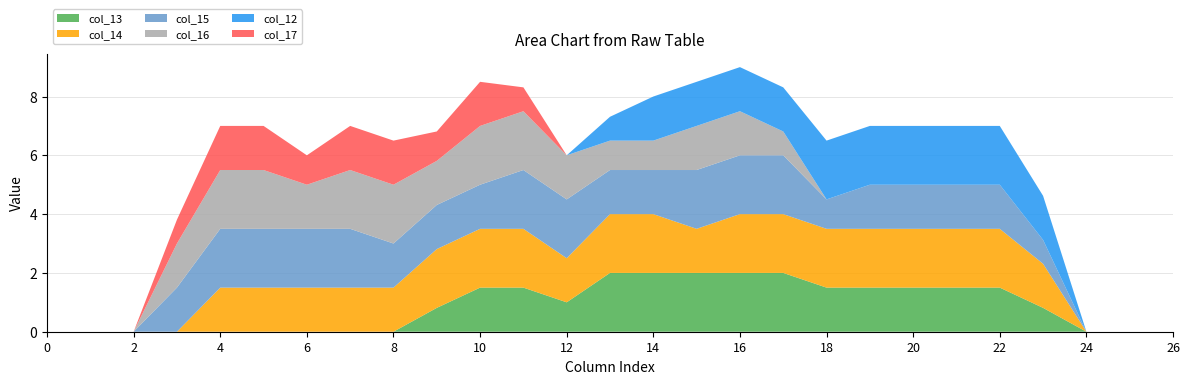

Reading left to right, list all the values displayed in this chart.

col_13: 0=0.0	1=0.0	2=0.0	3=0.0	4=0.0	5=0.0	6=0.0	7=0.0	8=0.0	9=0.8	10=1.5	11=1.5	12=1.0	13=2.0	14=2.0	15=2.0	16=2.0	17=2.0	18=1.5	19=1.5	20=1.5	21=1.5	22=1.5	23=0.8	24=0.0	25=0.0	26=0.0
col_14: 0=0.0	1=0.0	2=0.0	3=0.0	4=1.5	5=1.5	6=1.5	7=1.5	8=1.5	9=2.0	10=2.0	11=2.0	12=1.5	13=2.0	14=2.0	15=1.5	16=2.0	17=2.0	18=2.0	19=2.0	20=2.0	21=2.0	22=2.0	23=1.5	24=0.0	25=0.0	26=0.0
col_15: 0=0.0	1=0.0	2=0.0	3=1.5	4=2.0	5=2.0	6=2.0	7=2.0	8=1.5	9=1.5	10=1.5	11=2.0	12=2.0	13=1.5	14=1.5	15=2.0	16=2.0	17=2.0	18=1.0	19=1.5	20=1.5	21=1.5	22=1.5	23=0.8	24=0.0	25=0.0	26=0.0
col_16: 0=0.0	1=0.0	2=0.0	3=1.5	4=2.0	5=2.0	6=1.5	7=2.0	8=2.0	9=1.5	10=2.0	11=2.0	12=1.5	13=1.0	14=1.0	15=1.5	16=1.5	17=0.8	18=0.0	19=0.0	20=0.0	21=0.0	22=0.0	23=0.0	24=0.0	25=0.0	26=0.0
col_12: 0=0.0	1=0.0	2=0.0	3=0.0	4=0.0	5=0.0	6=0.0	7=0.0	8=0.0	9=0.0	10=0.0	11=0.0	12=0.0	13=0.8	14=1.5	15=1.5	16=1.5	17=1.5	18=2.0	19=2.0	20=2.0	21=2.0	22=2.0	23=1.5	24=0.0	25=0.0	26=0.0
col_17: 0=0.0	1=0.0	2=0.0	3=0.8	4=1.5	5=1.5	6=1.0	7=1.5	8=1.5	9=1.0	10=1.5	11=0.8	12=0.0	13=0.0	14=0.0	15=0.0	16=0.0	17=0.0	18=0.0	19=0.0	20=0.0	21=0.0	22=0.0	23=0.0	24=0.0	25=0.0	26=0.0